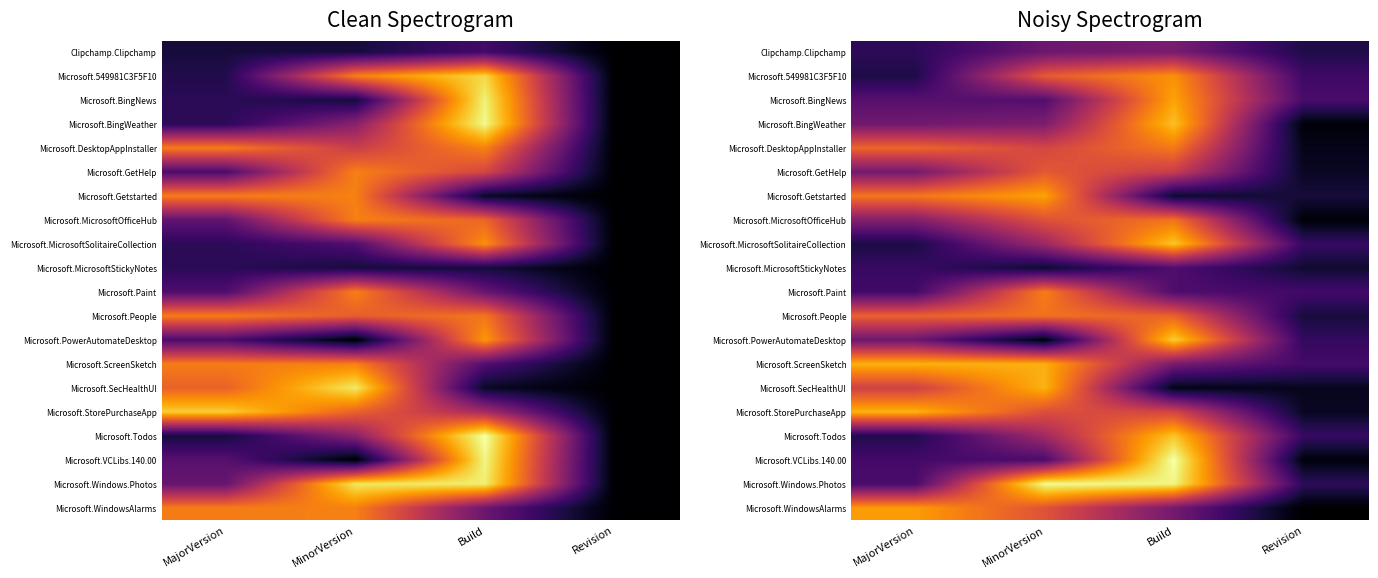

At how many categories does at least one series exceed 3?

4